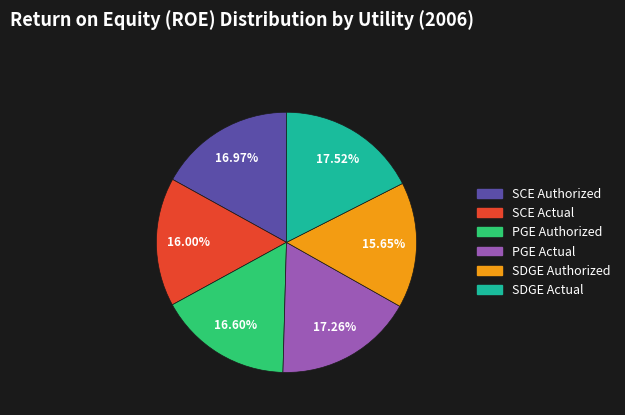

What portion of the pie excludes SCE Authorized?

83.0%